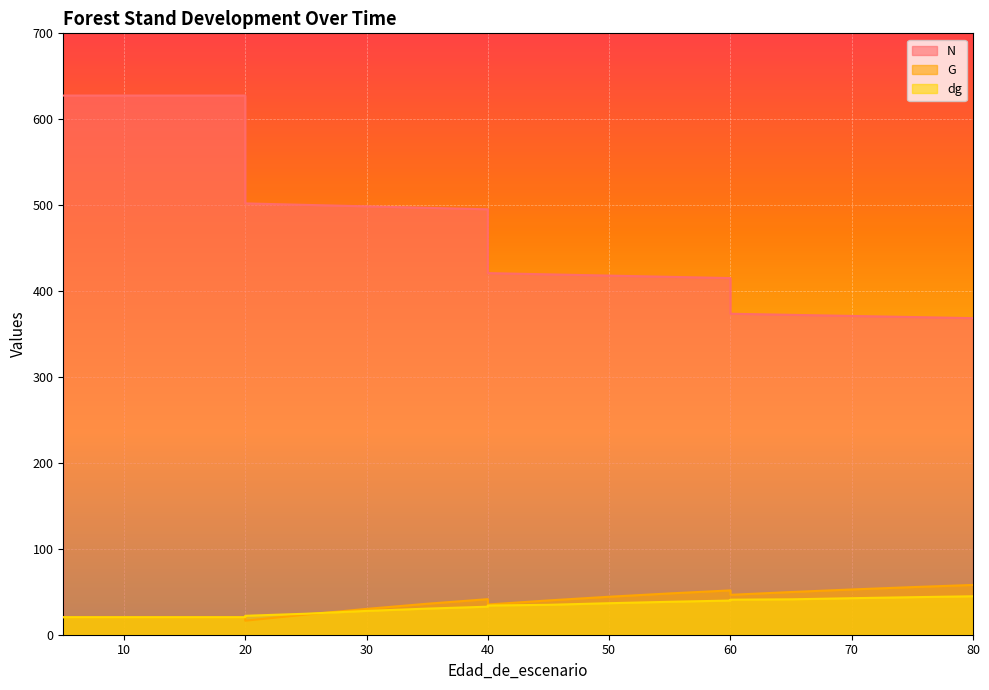

What is the total value across all series at 25?

548.2